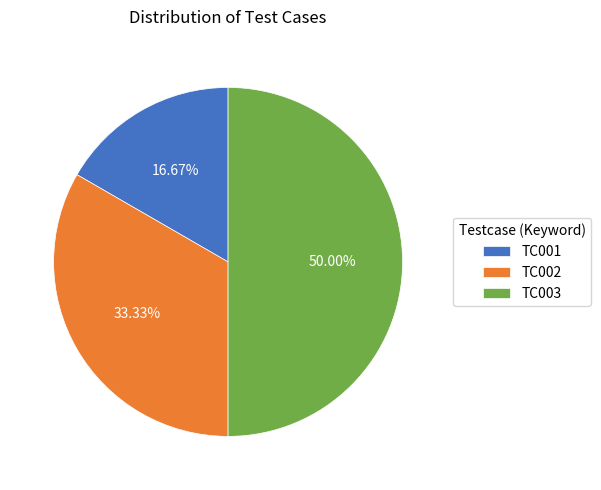

Is TC002 the majority of the pie?

No